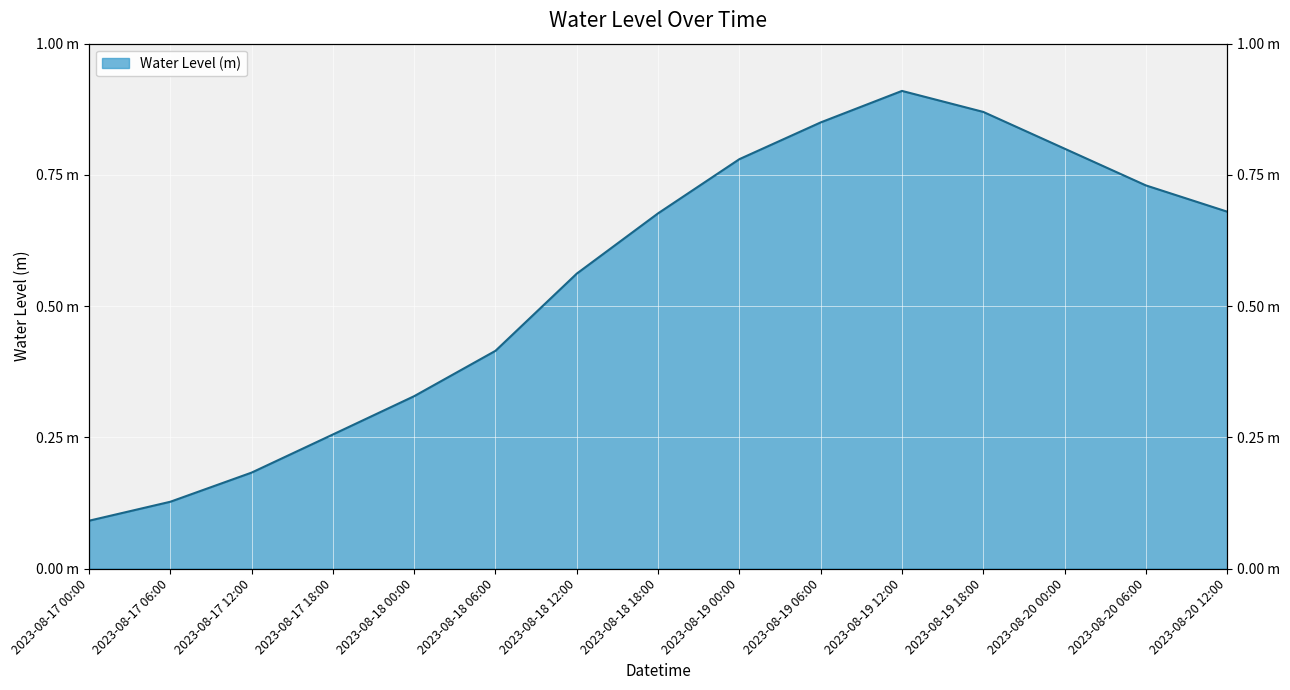

Where is the data nearest to the value 0?

2023-08-17 00:00